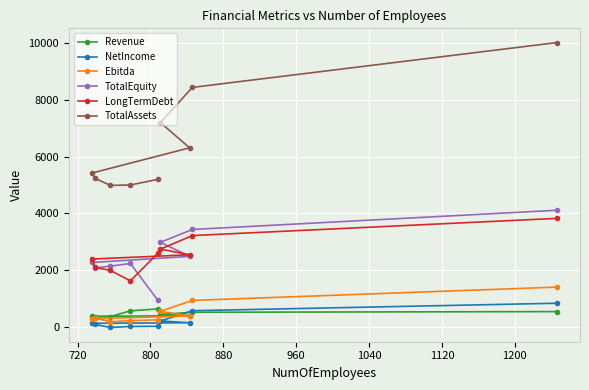

What is the value of the Ebitda point at the 6th from the left?

557.5